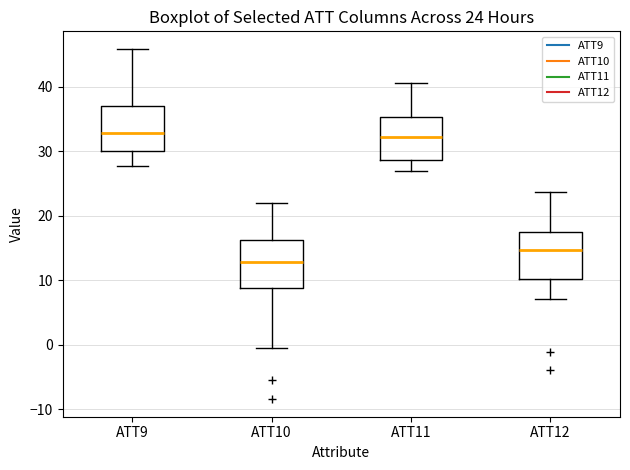

Which box's median line is the lowest?

ATT10